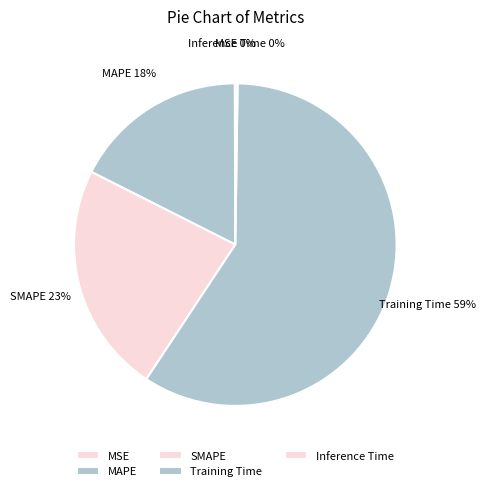

To the nearest percent, what is the difference between the largest and smallest slice percentages?

59%